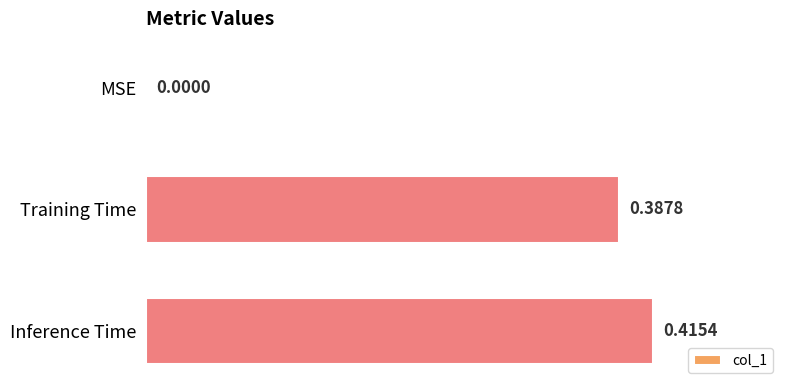

What is the change in value from MSE to Training Time?

+0.4